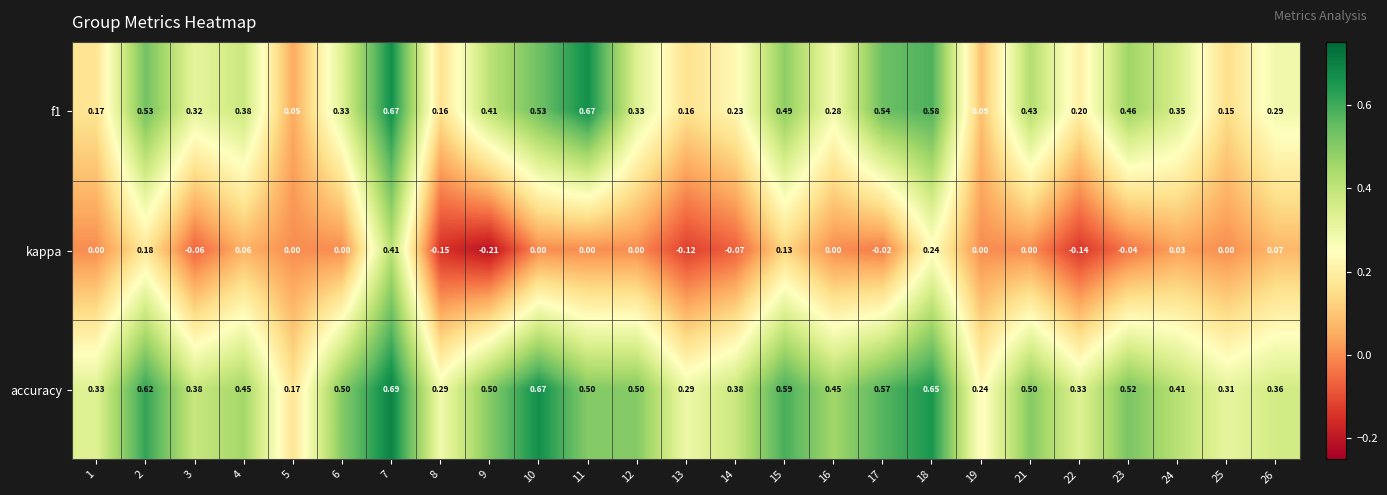

Which series has the largest total across all categories?

accuracy